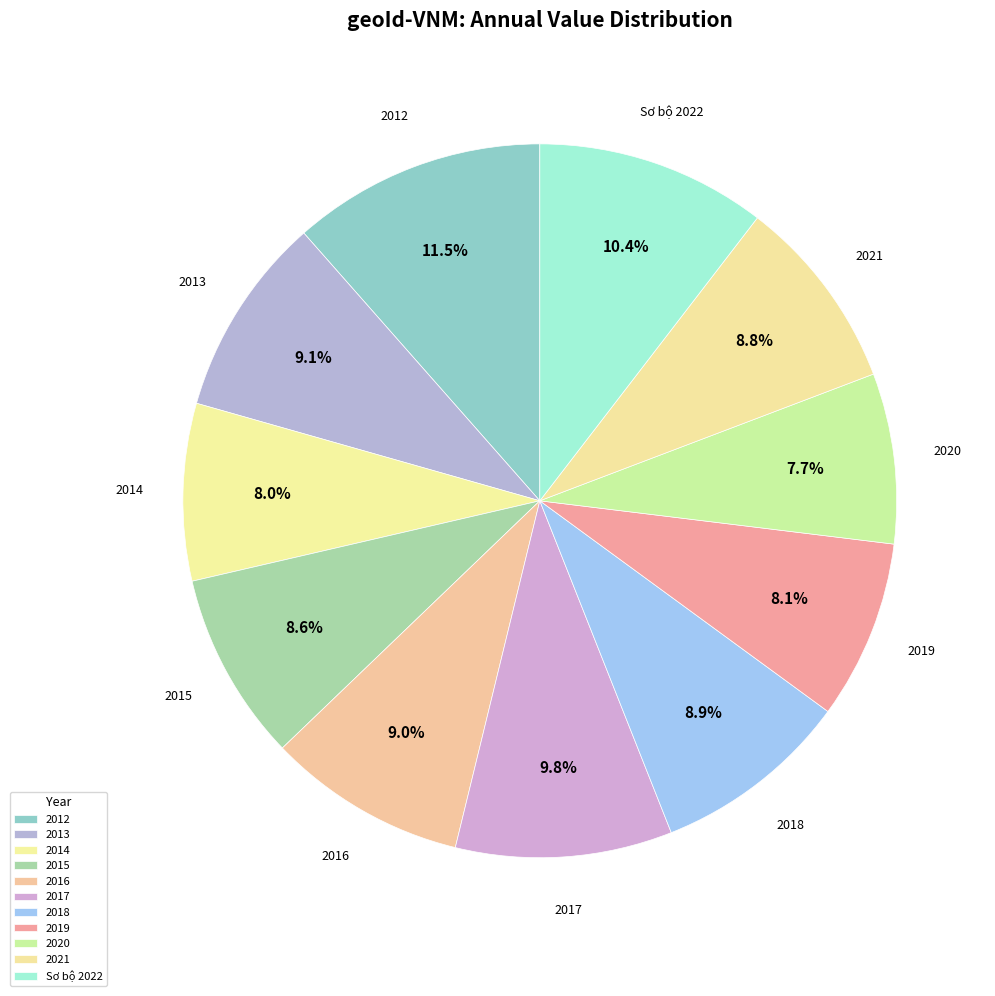

Rank the categories by value from highest to lowest.

2012, Sơ bộ 2022, 2017, 2013, 2016, 2018, 2021, 2015, 2019, 2014, 2020